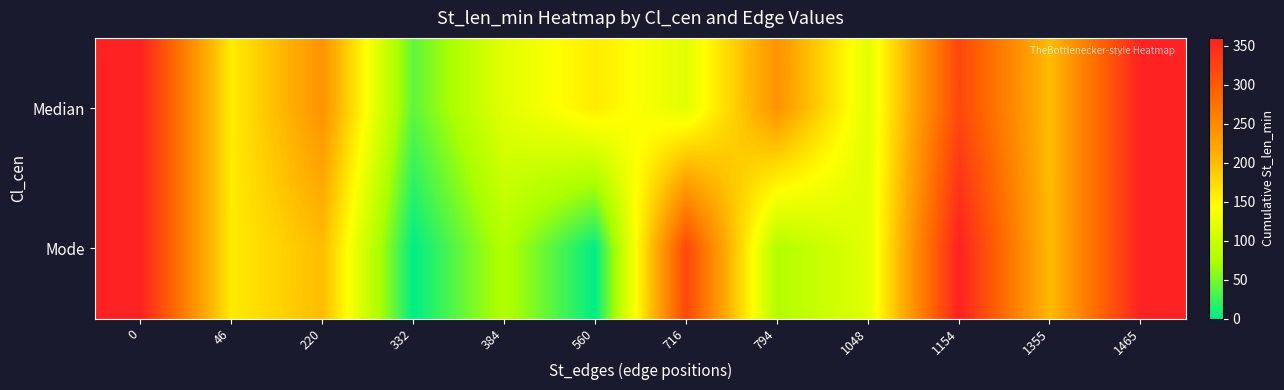

Count the number of categories in the chart.

12